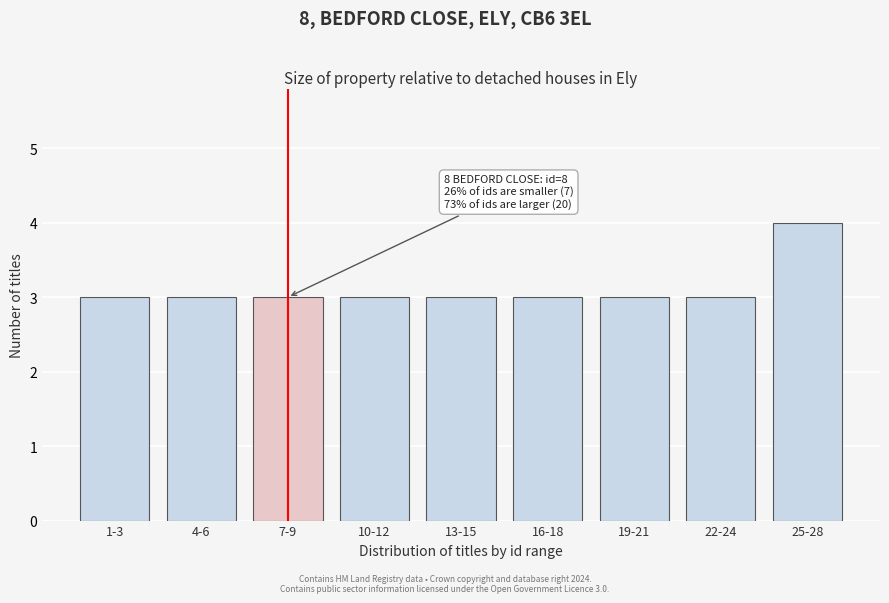

Reading left to right, list all the values displayed in this chart.

3	3	3	3	3	3	3	3	4